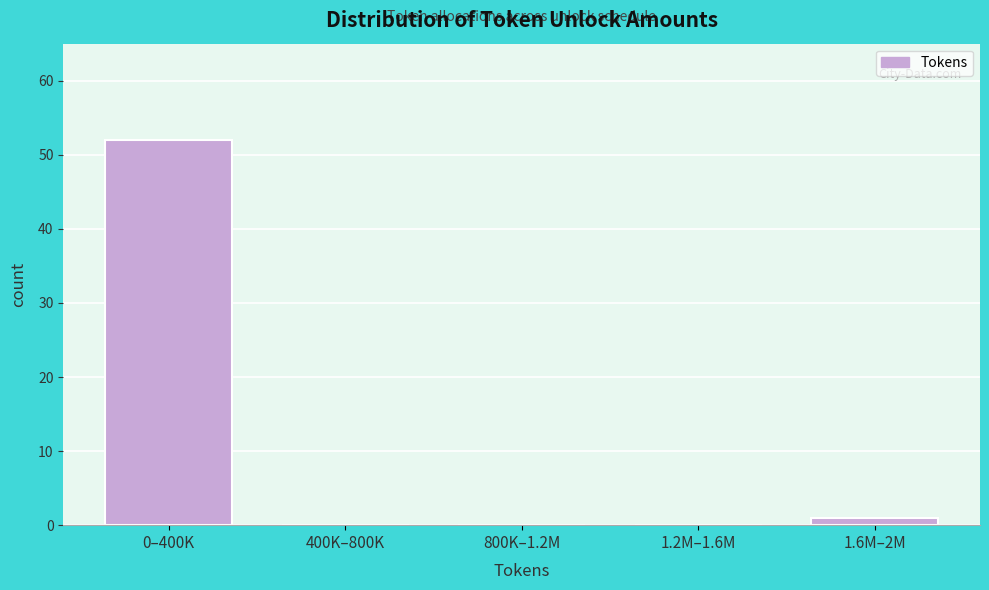

Reading left to right, list all the values displayed in this chart.

0–400K=52	400K–800K=0	800K–1.2M=0	1.2M–1.6M=0	1.6M–2M=1